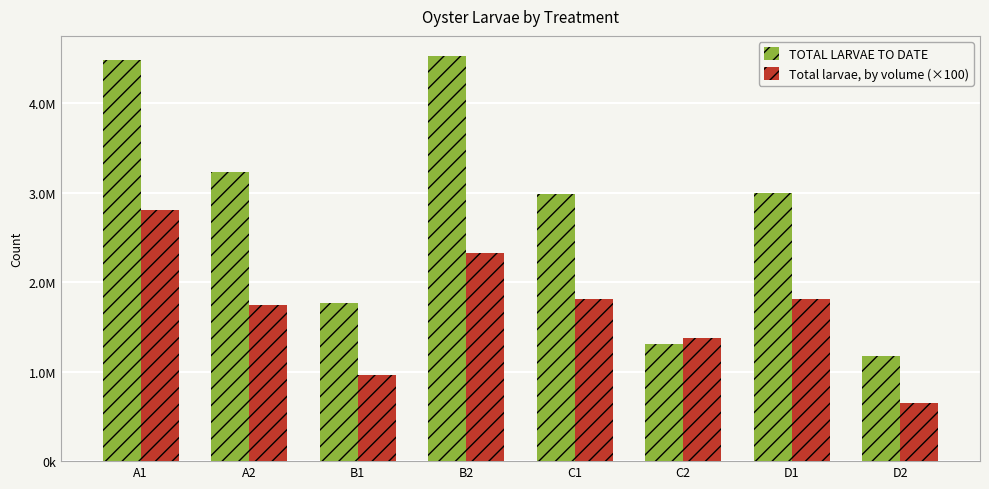

Reading right to left, list all the values displayed in this chart.

TOTAL LARVAE TO DATE: D2=1175013.3	D1=2993802.2	C2=1308984.7	C1=2990254.4	B2=4529176.7	B1=1773019.1	A2=3238487.2	A1=4486881.3
Total larvae, by volume (×100): D2=652785.0	D1=1814426.0	C2=1377879.0	C1=1812275.0	B2=2322655.0	B1=958389.0	A2=1750534.0	A1=2804301.0